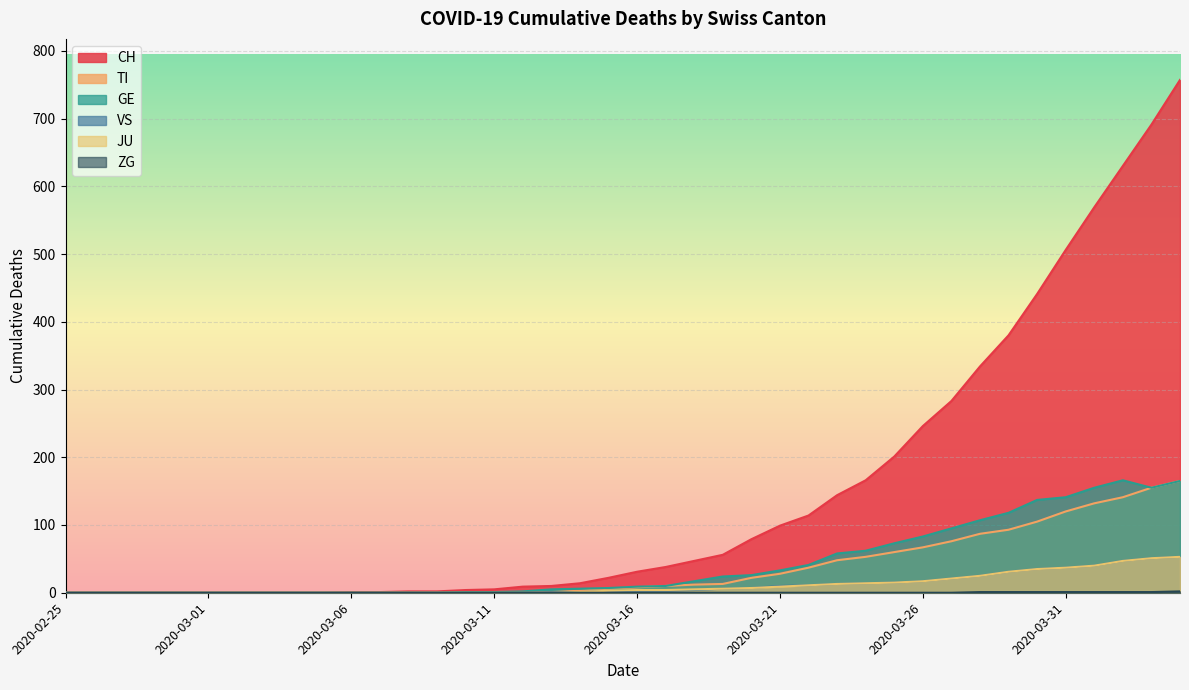

True or false: VS and ZG intersect in this chart.

False